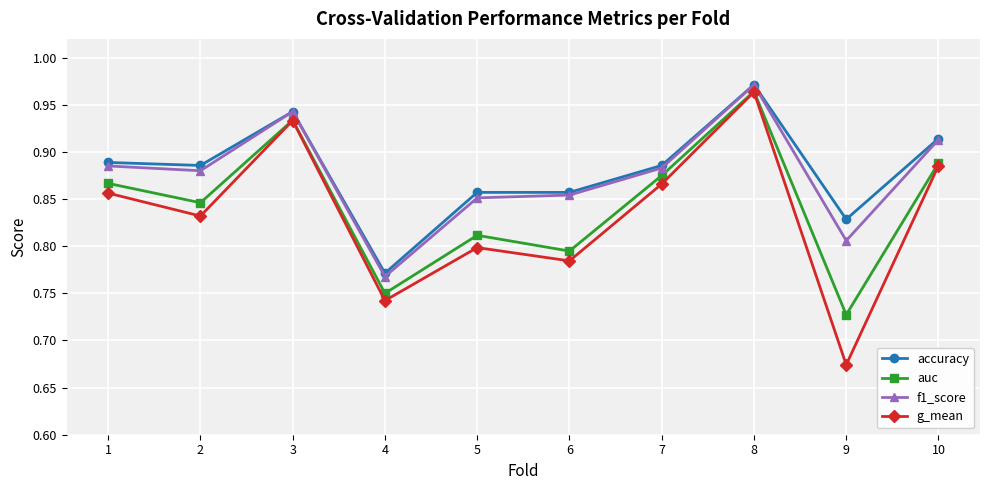

At which category does the chart reach its minimum across all series?

9